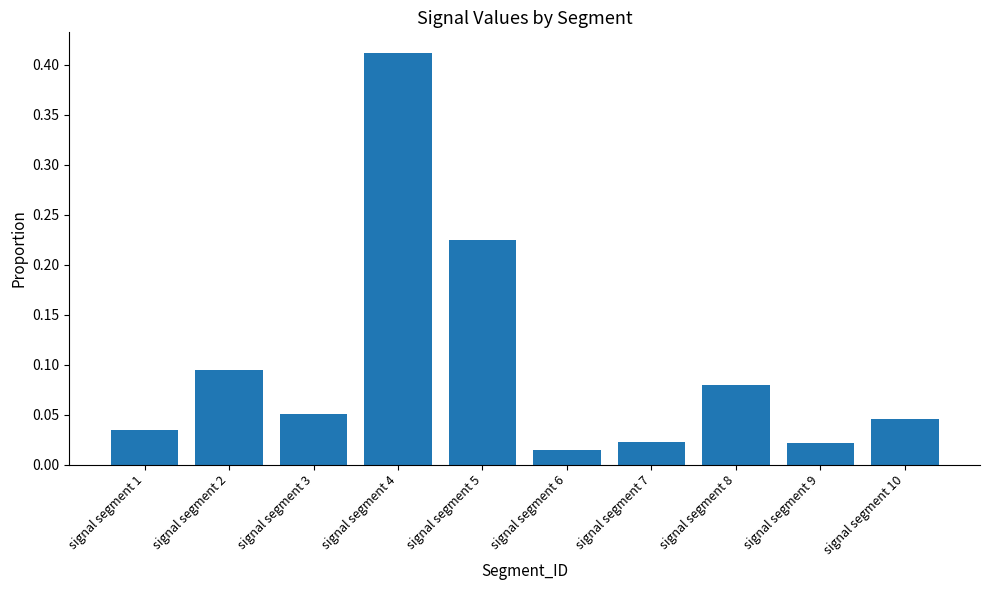

The value at signal segment 4 is 0.7. True or false?

False